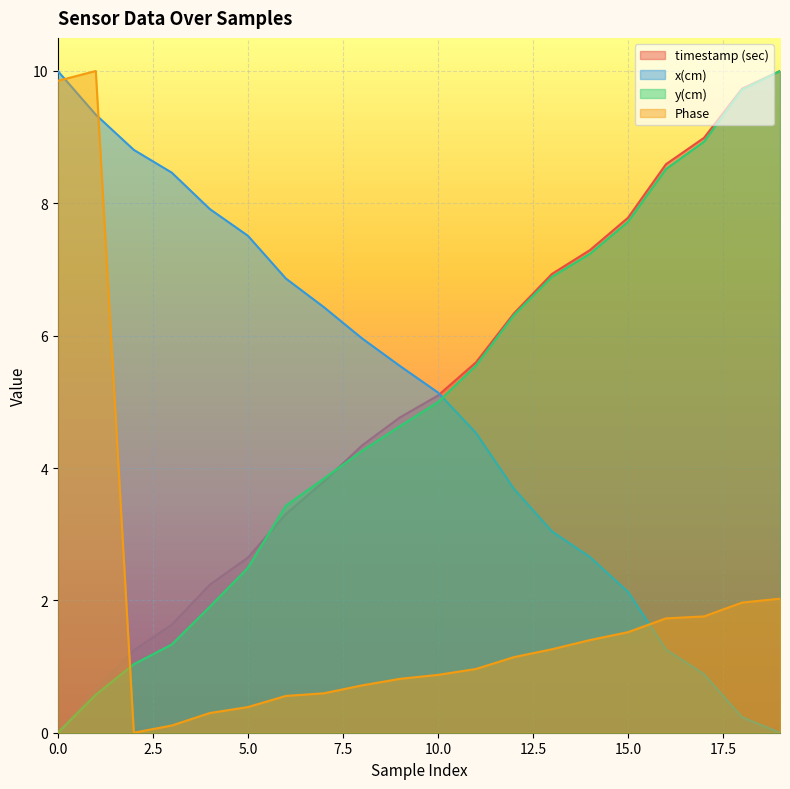

Is the value of y(cm) at 13 greater than the value of timestamp (sec) at 17?

No